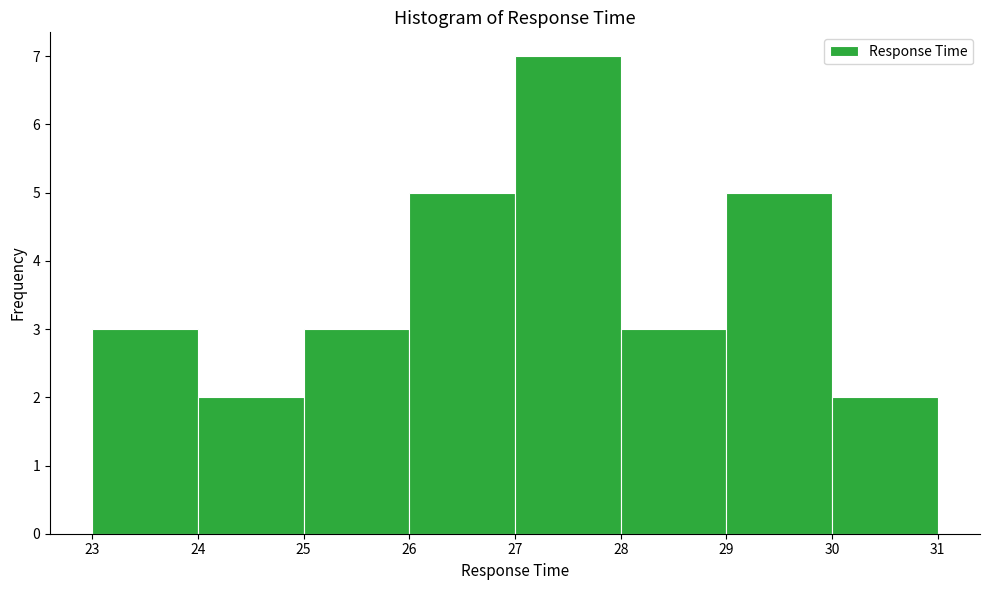

Reading left to right, list every bar in this chart as the range it spans on the x-axis followed by its height. The values are not printed on the chart, so give them approximately, as read against the axis.

23 to 24: 3
24 to 25: 2
25 to 26: 3
26 to 27: 5
27 to 28: 7
28 to 29: 3
29 to 30: 5
30 to 31: 2